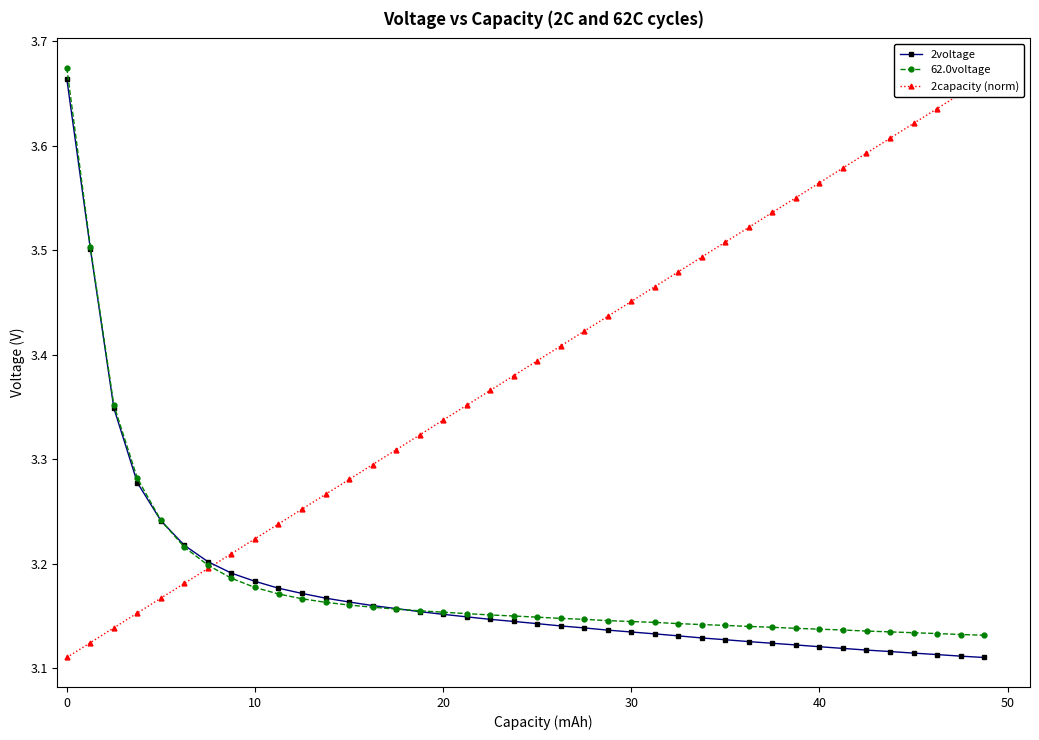

True or false: 2capacity (norm) and 2voltage cross at least once.

True